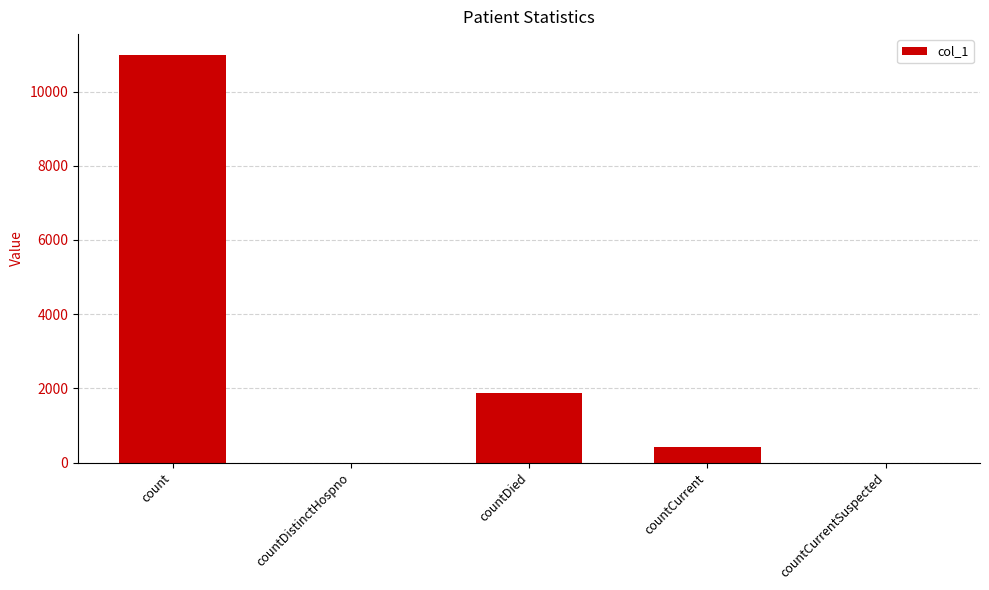

Where is the data nearest to the value 5500?

countDied